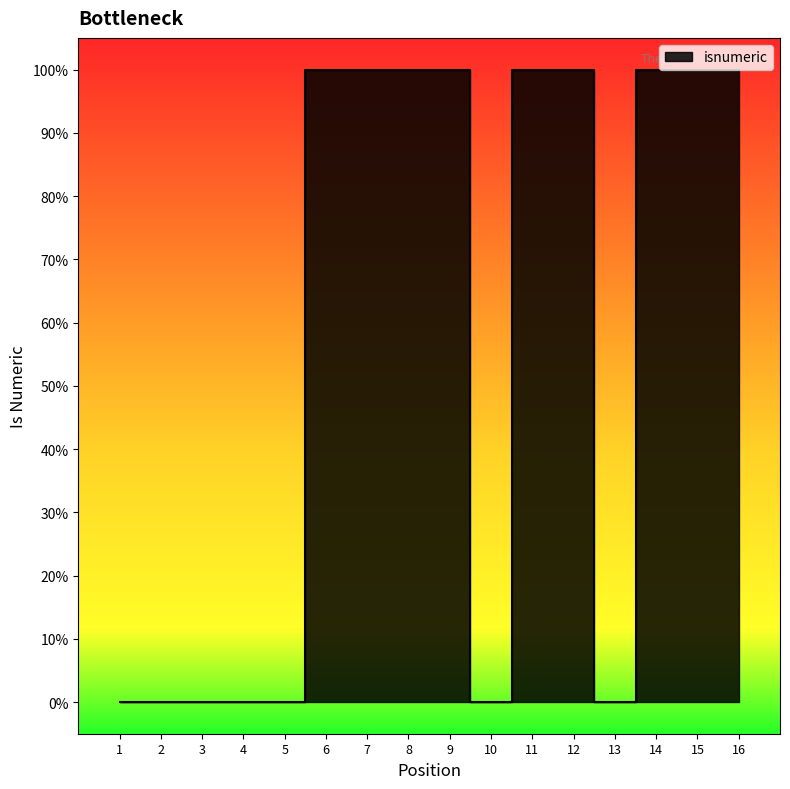

True or false: the data shows 1 at 16.

True